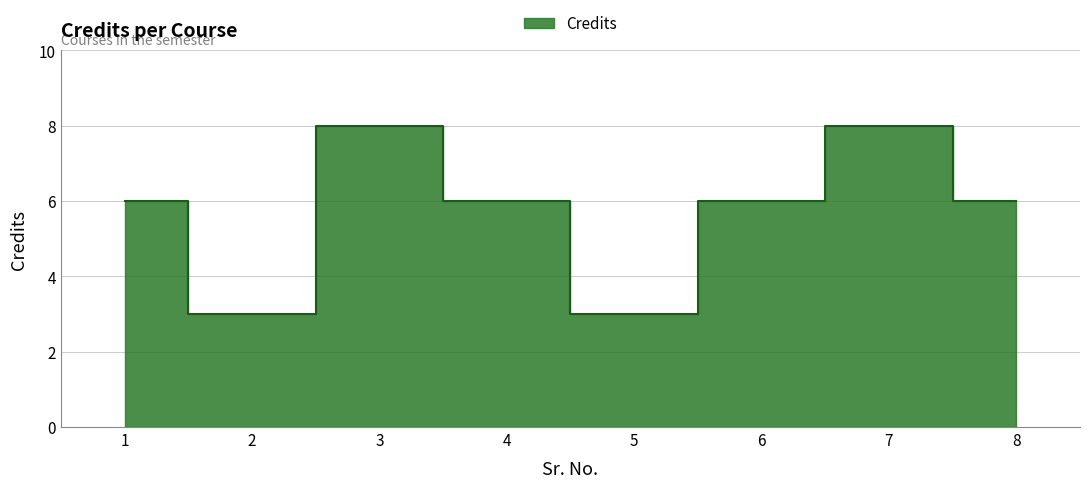

Count the values in the range 6 to 8.

6